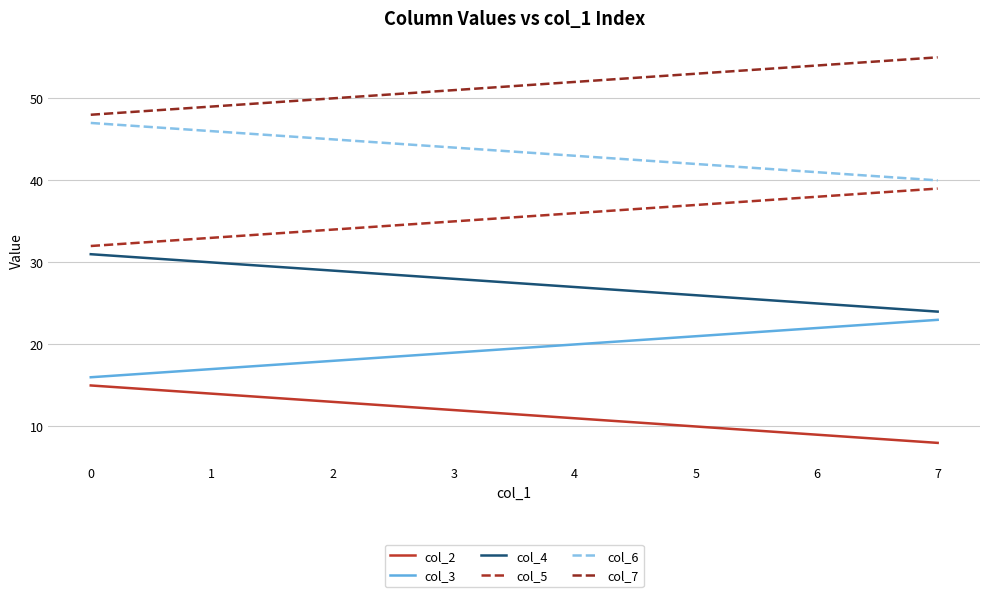

Is this an area chart (filled region under the line)?

No